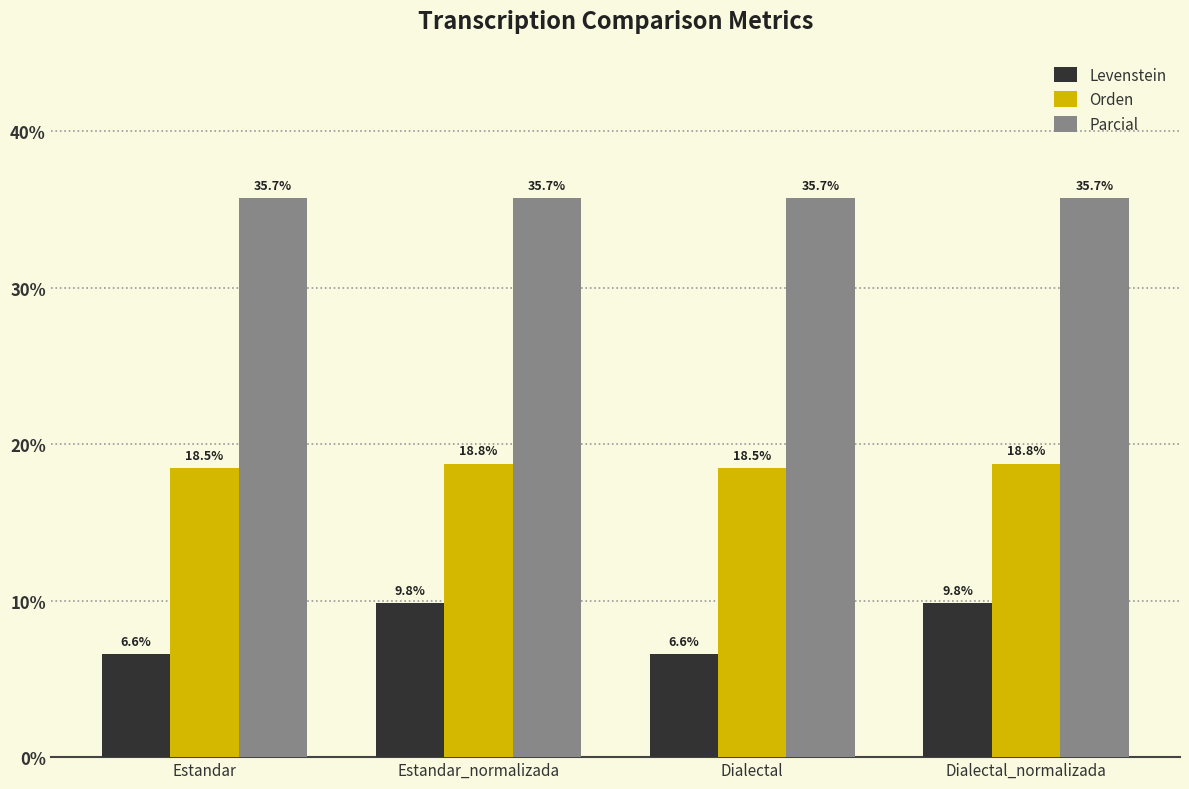

How many groups of bars are there?

4